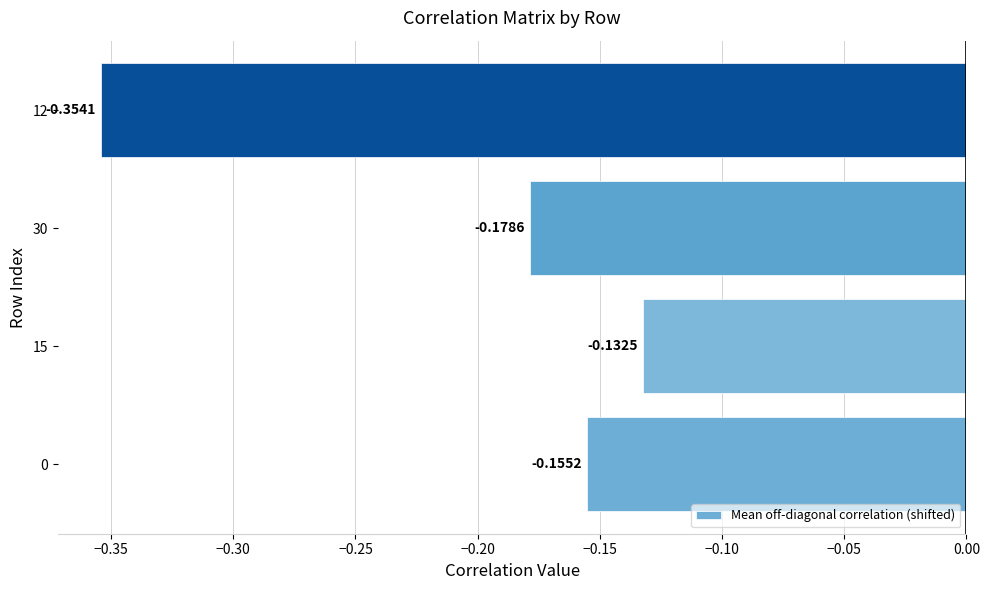

How many bars are there in total?

4